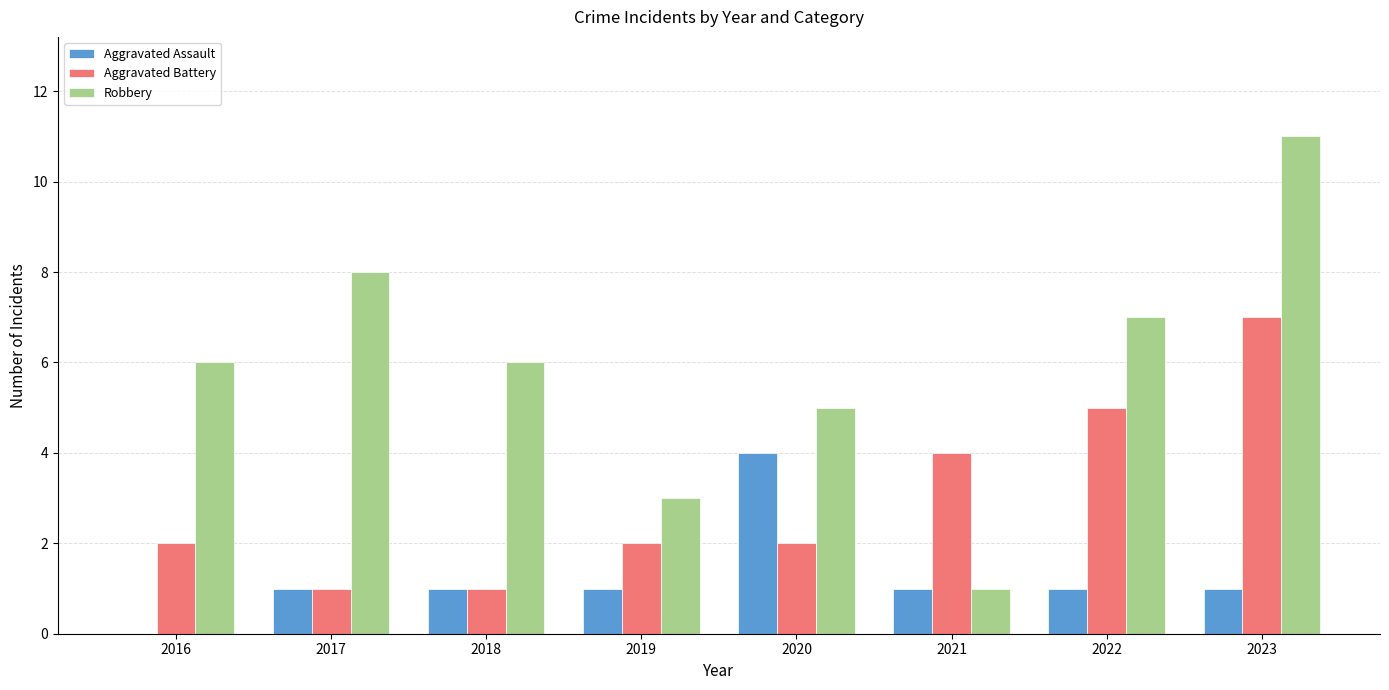

Between 2016 and 2021, which series saw the biggest shift?

Robbery